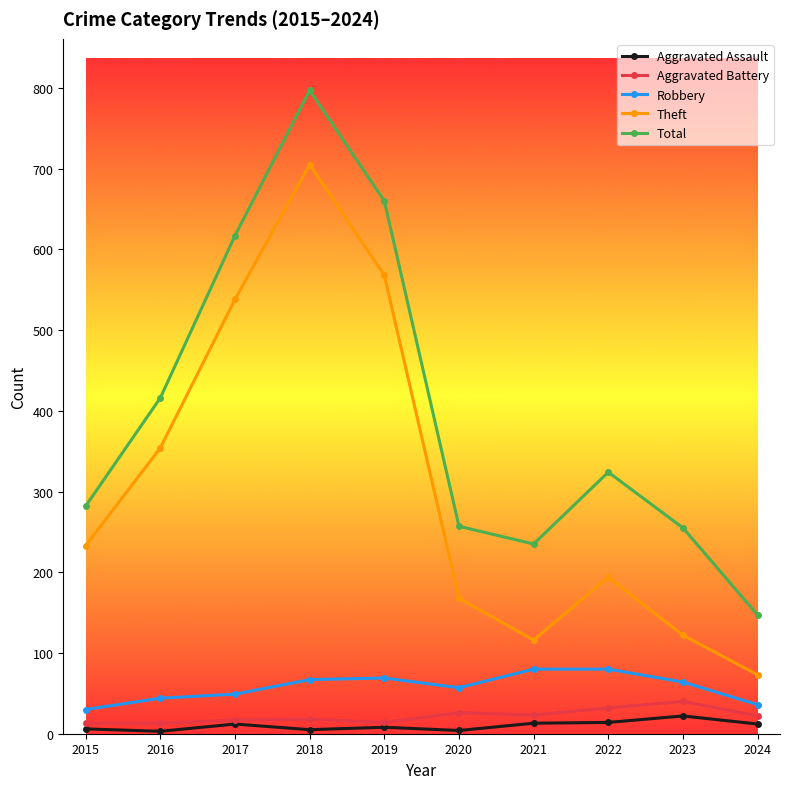

What is the value of the Aggravated Battery point at the 6th from the left?

26